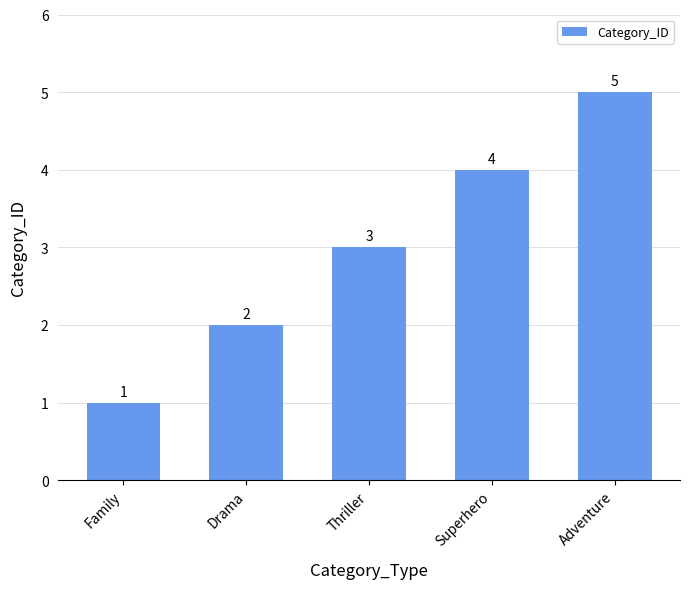

What is the approximate value at Family?

1